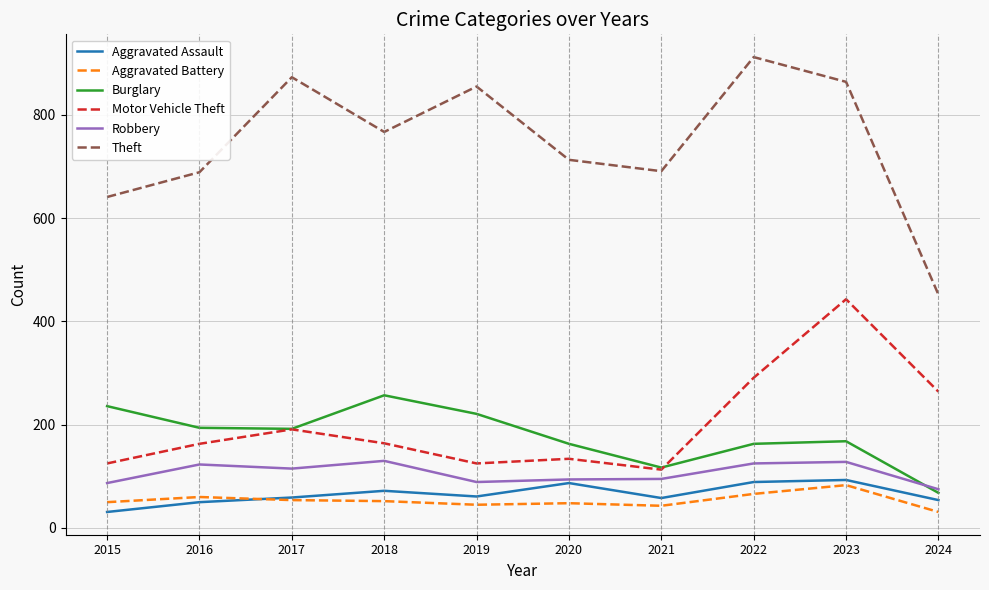

True or false: Aggravated Assault has a value of 93 at 2023.

True